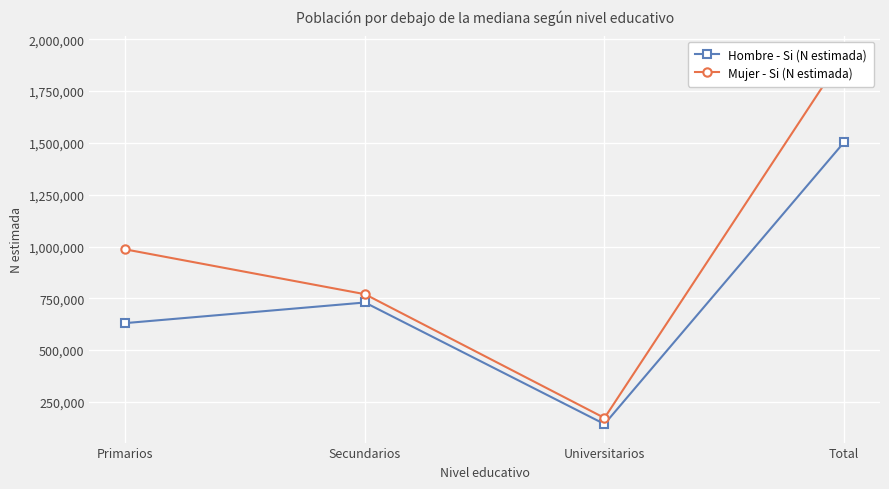

True or false: Mujer - Si (N estimada) and Hombre - Si (N estimada) cross at least once.

False